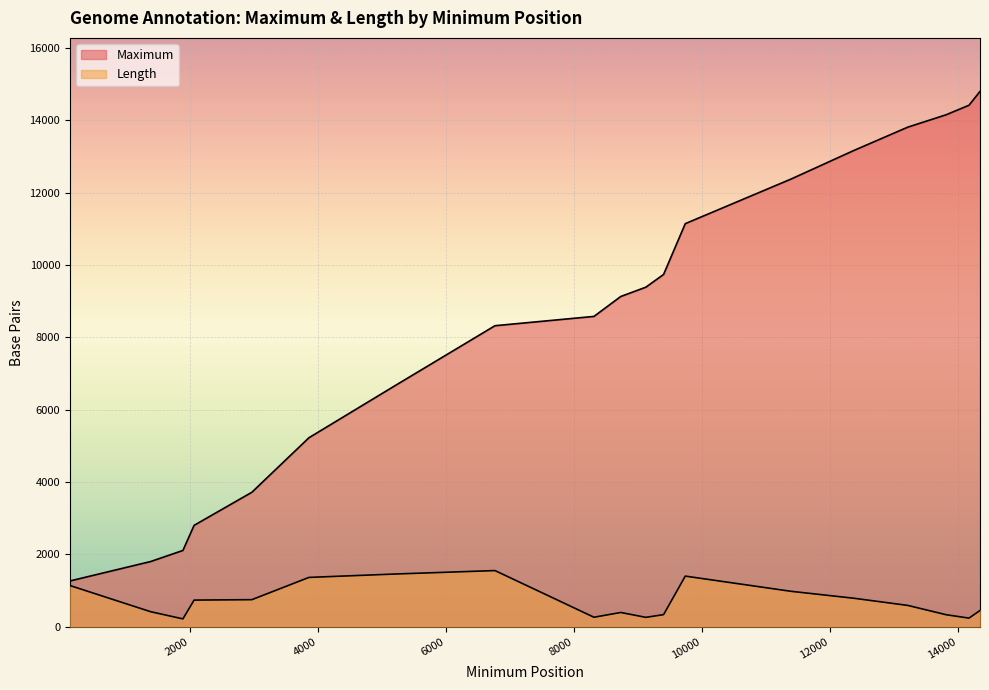

Where is Maximum nearest to the value 8029?

6769